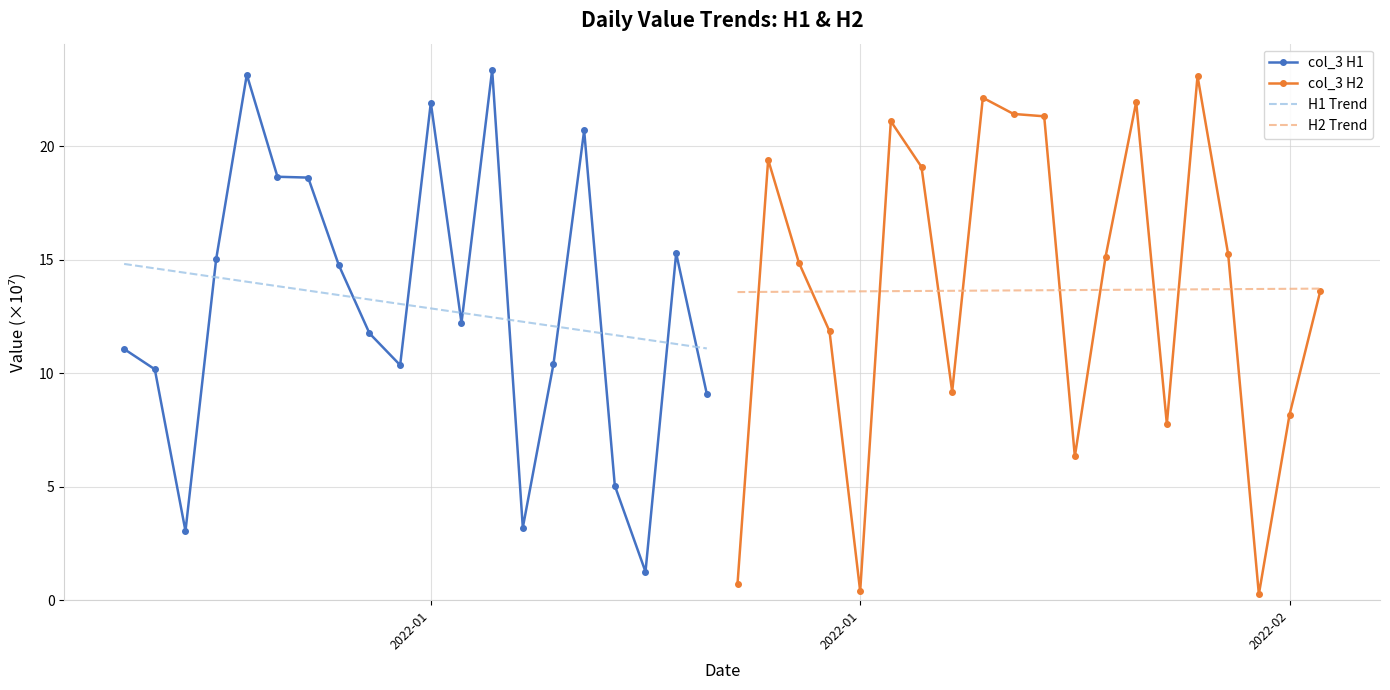

True or false: H1 Trend and col_3 H1 cross at least once.

True